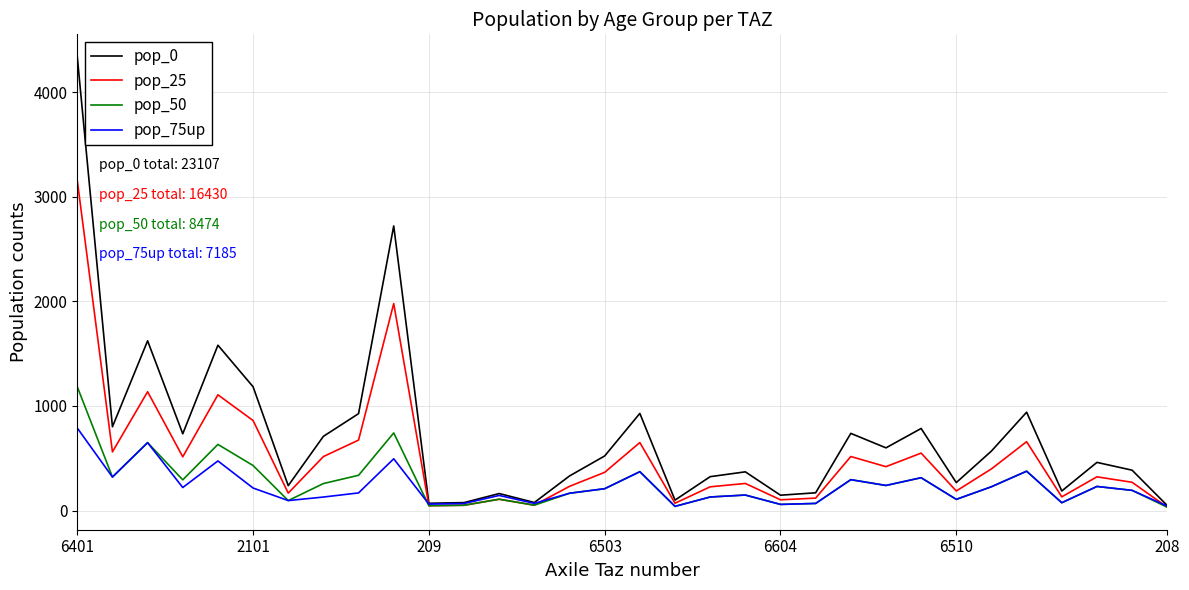

Rank the series by their maximum value, from lowest to highest.

pop_75up, pop_50, pop_25, pop_0